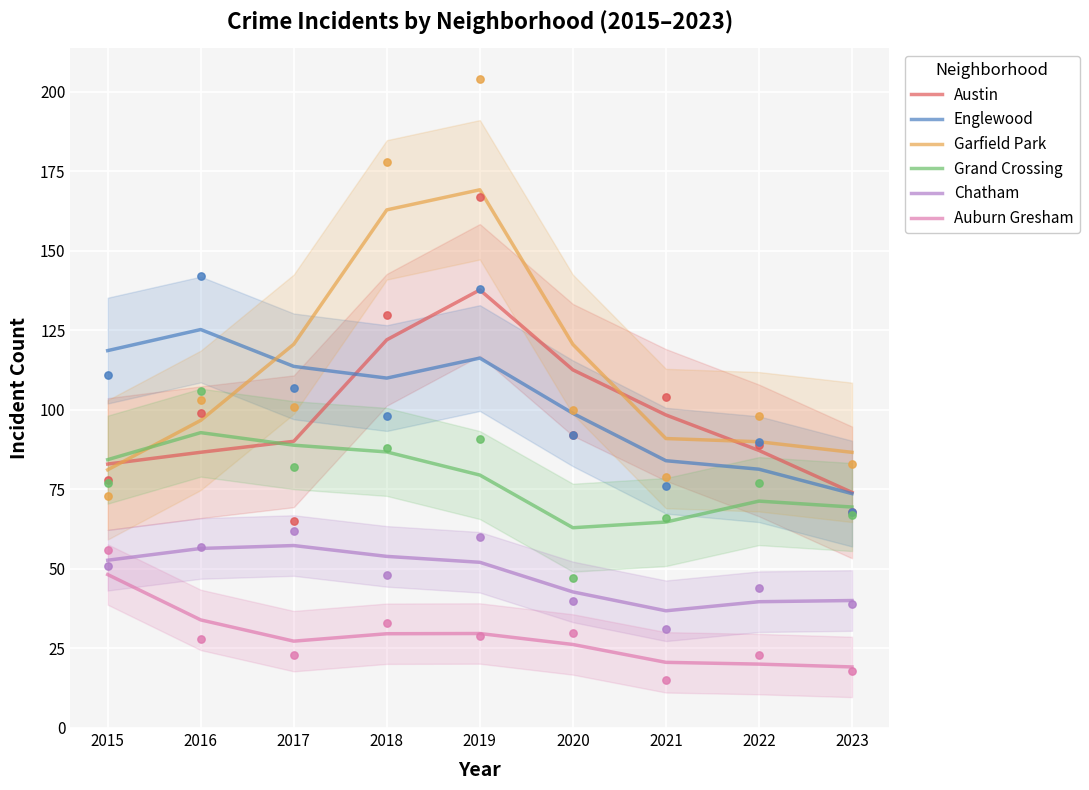

At which category is the sum across all series the highest?

2019